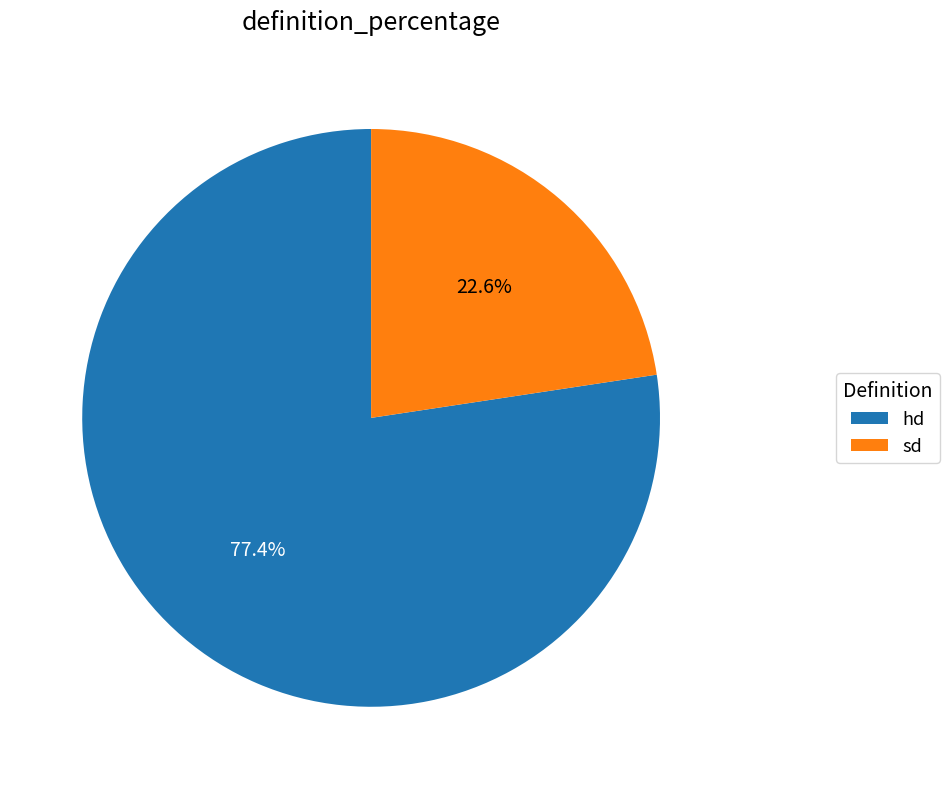

What percentage is the hd slice, to the nearest percent?

77%